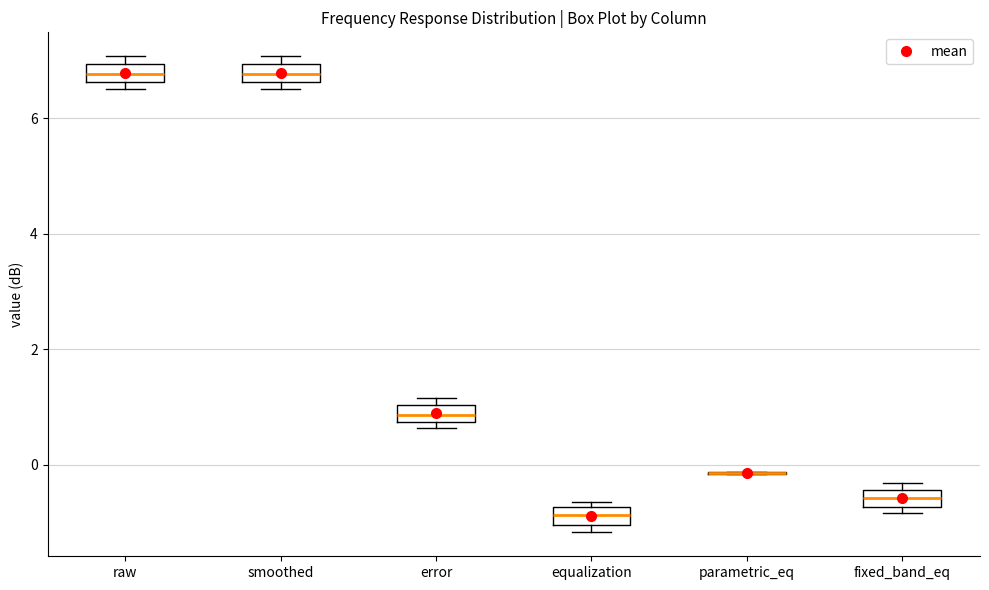

Where is the lower edge of the box for error on the y-axis? The values are not printed on the chart, so give them approximately, as read against the axis.

0.8